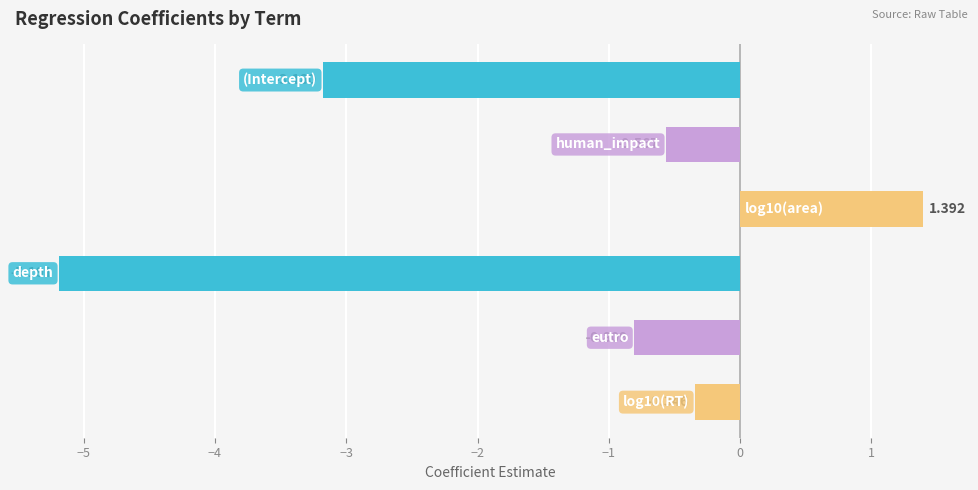

How many positive values are there?

1